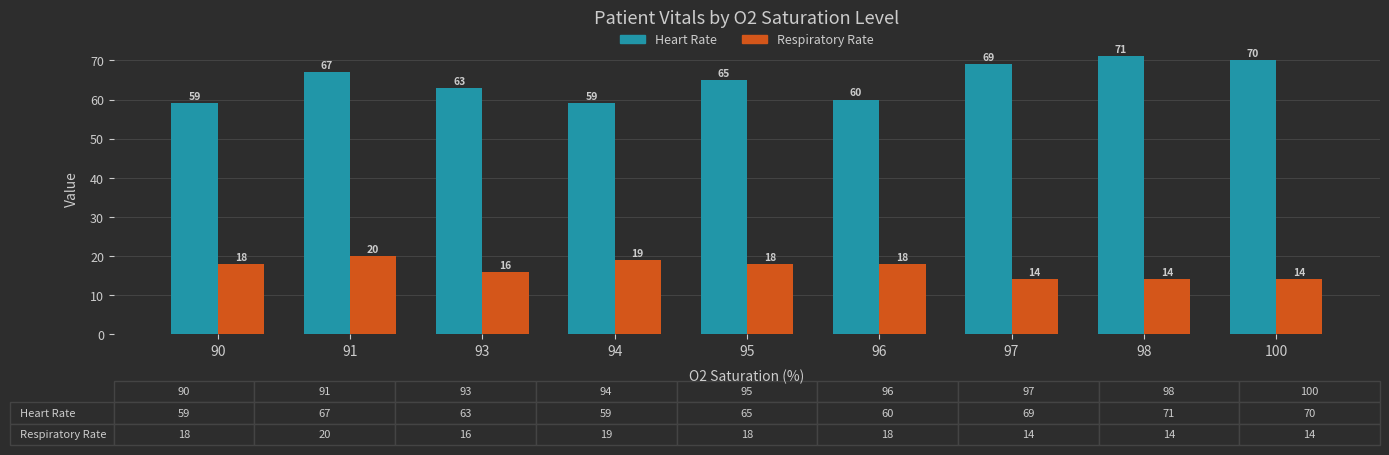

What are all the series names shown in the legend?

Heart Rate, Respiratory Rate